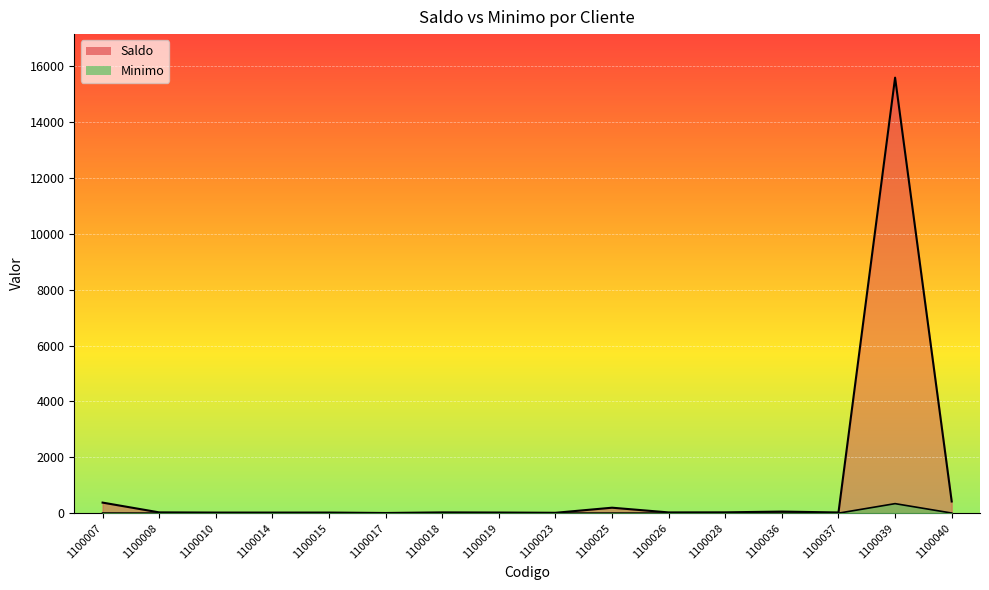

Which label corresponds to the largest value in the chart?

1100039